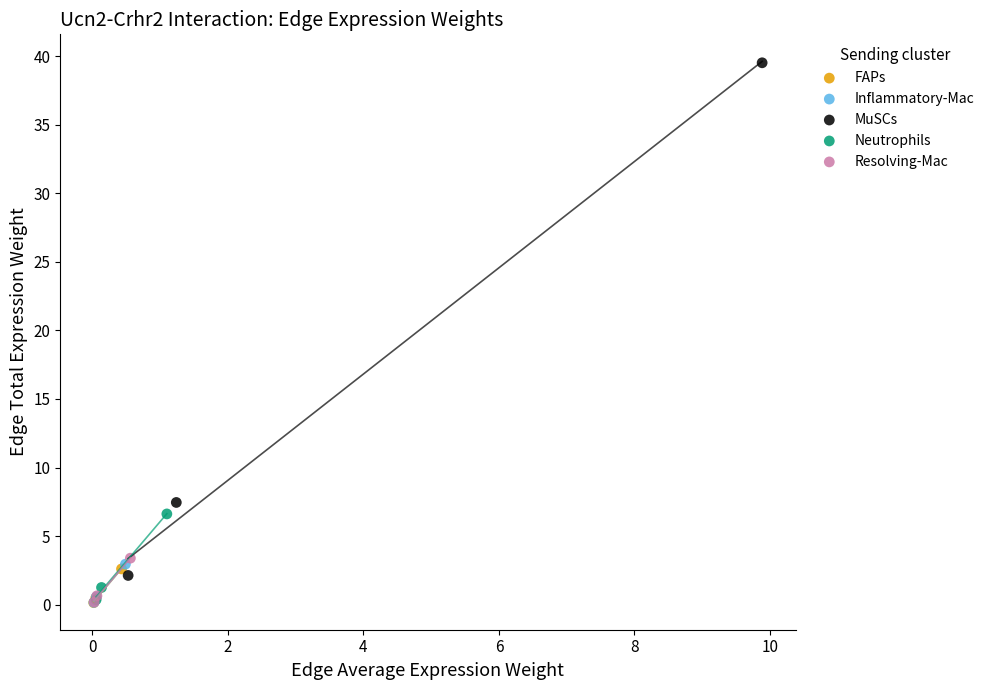

Which series reaches the maximum Y coordinate?

MuSCs